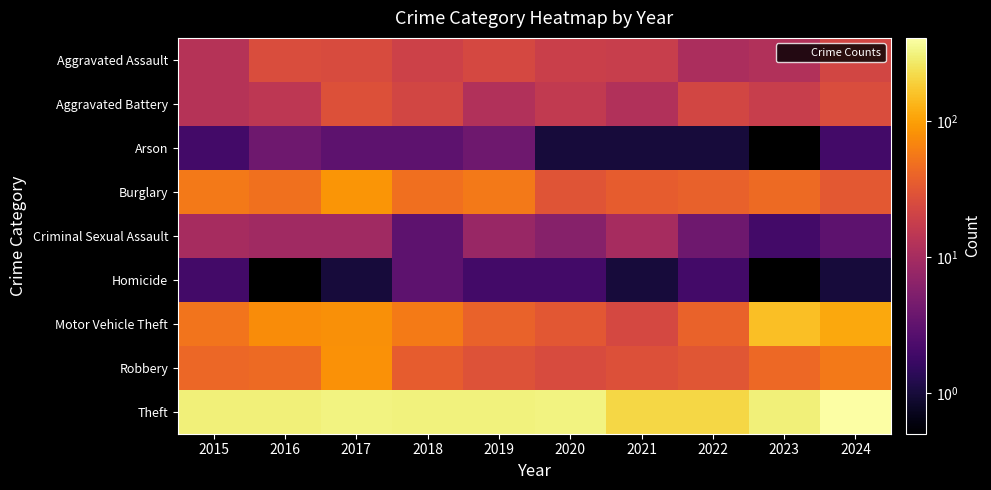

Which series has the largest total across all categories?

Theft